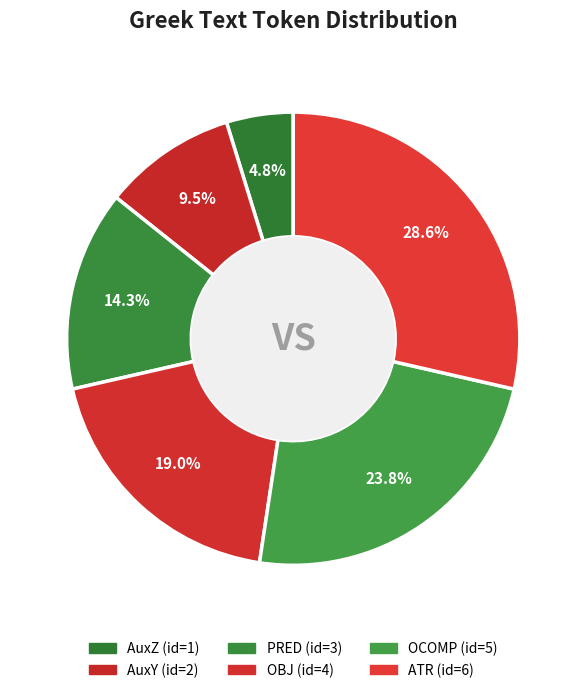

How many segments does this pie chart have?

6